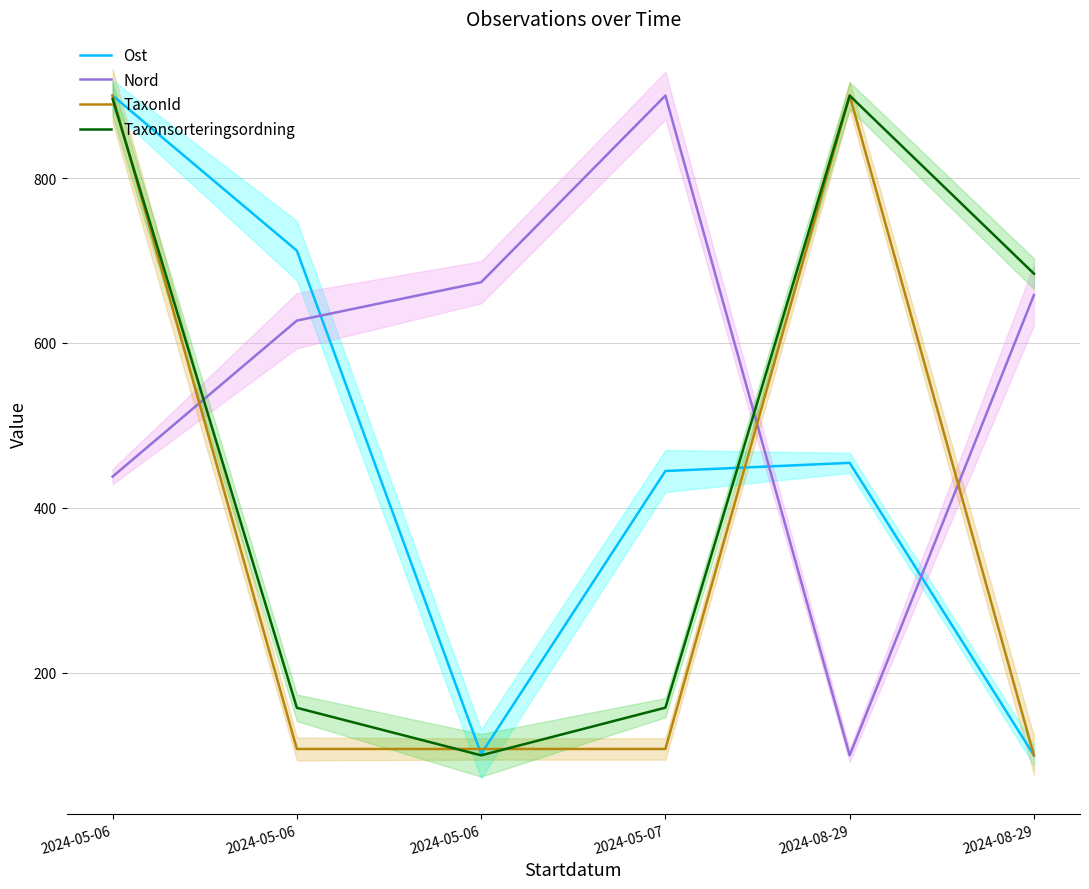

At which category does TaxonId reach its first local peak?

2024-08-29